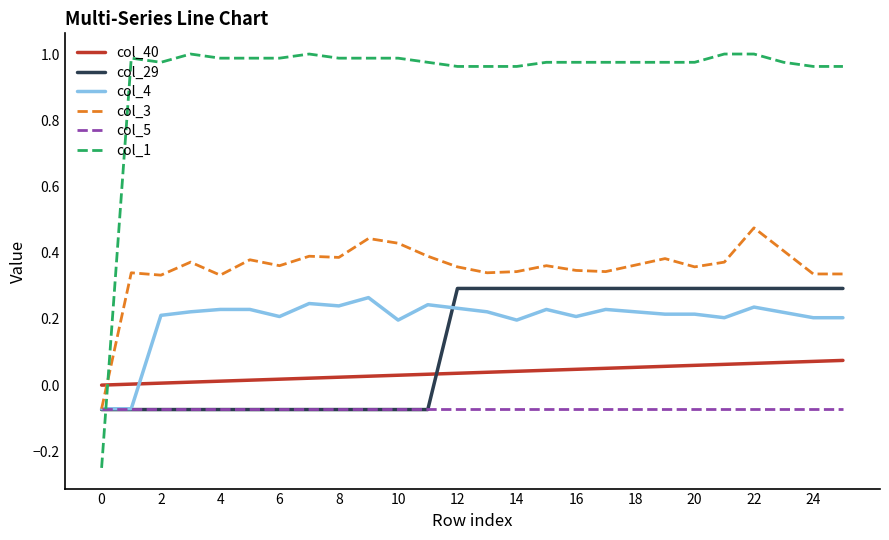

List the series in order of their peak value, highest first.

col_1, col_3, col_29, col_4, col_40, col_5